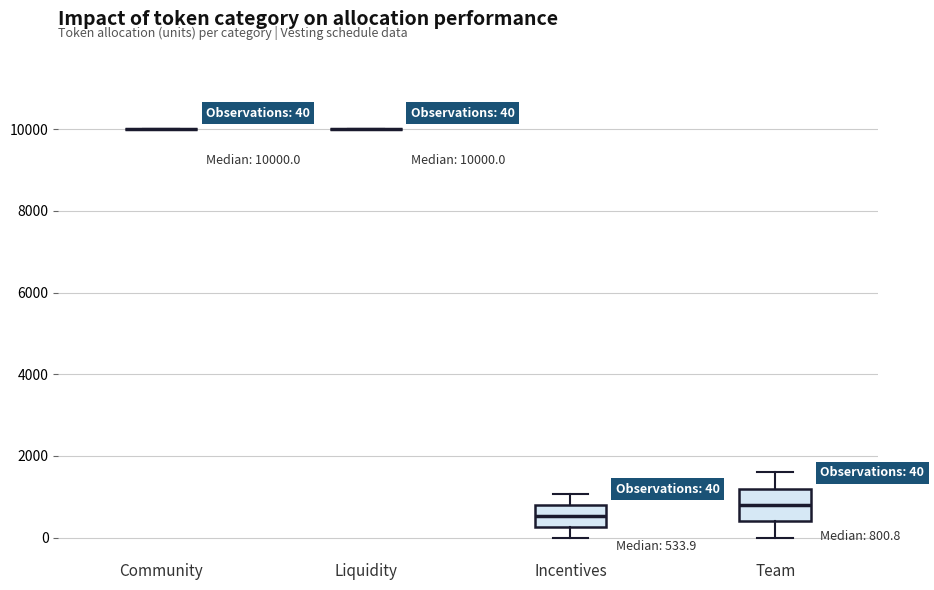

Comparing the boxes themselves (not the whiskers), which one is the tallest?

Team